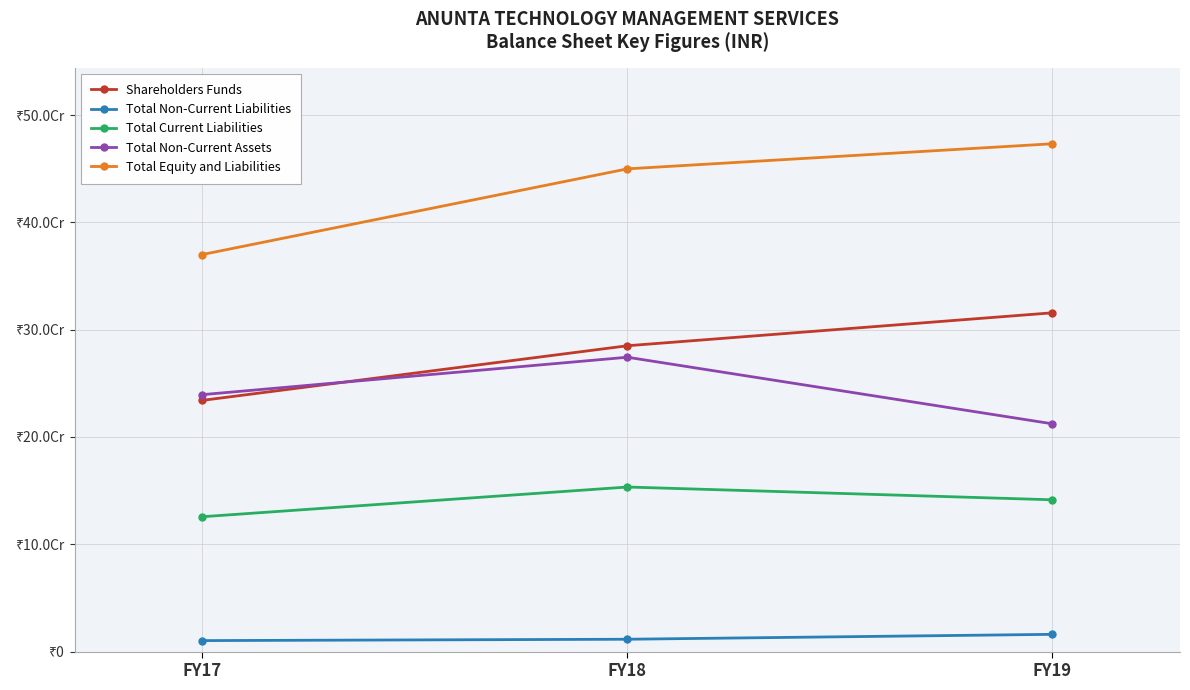

List the labels in order of Shareholders Funds value, largest first.

FY19, FY18, FY17